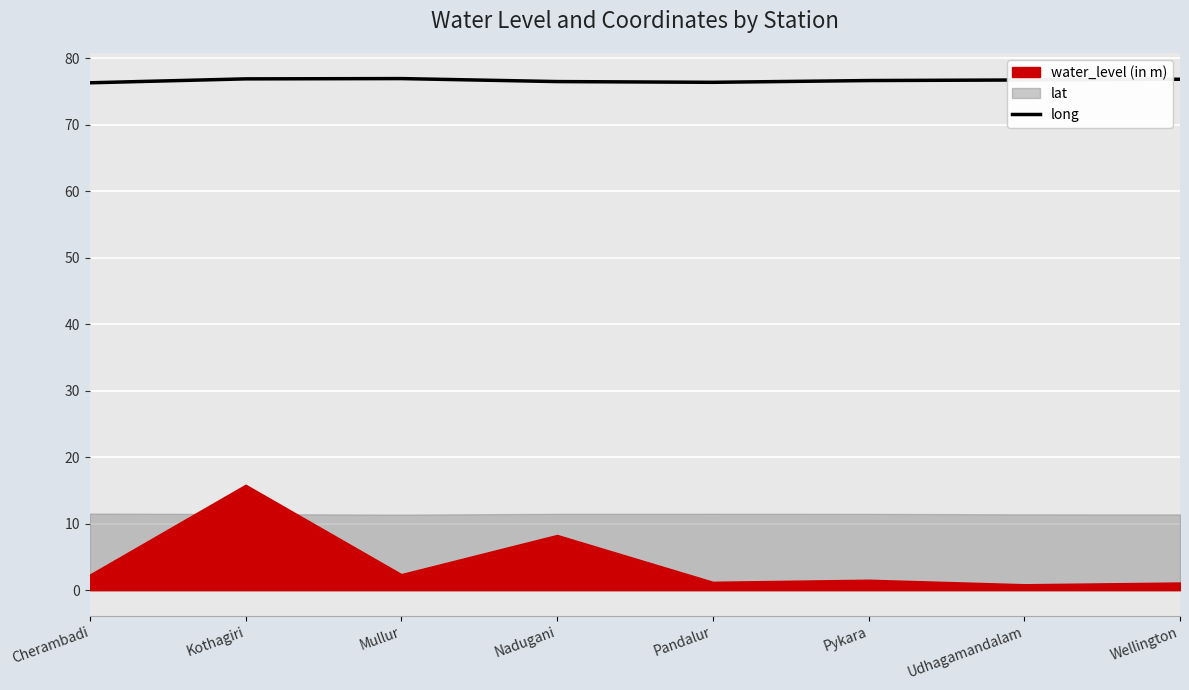

How many points are higher than both their immediate neighbors (excluding endpoints)?

1